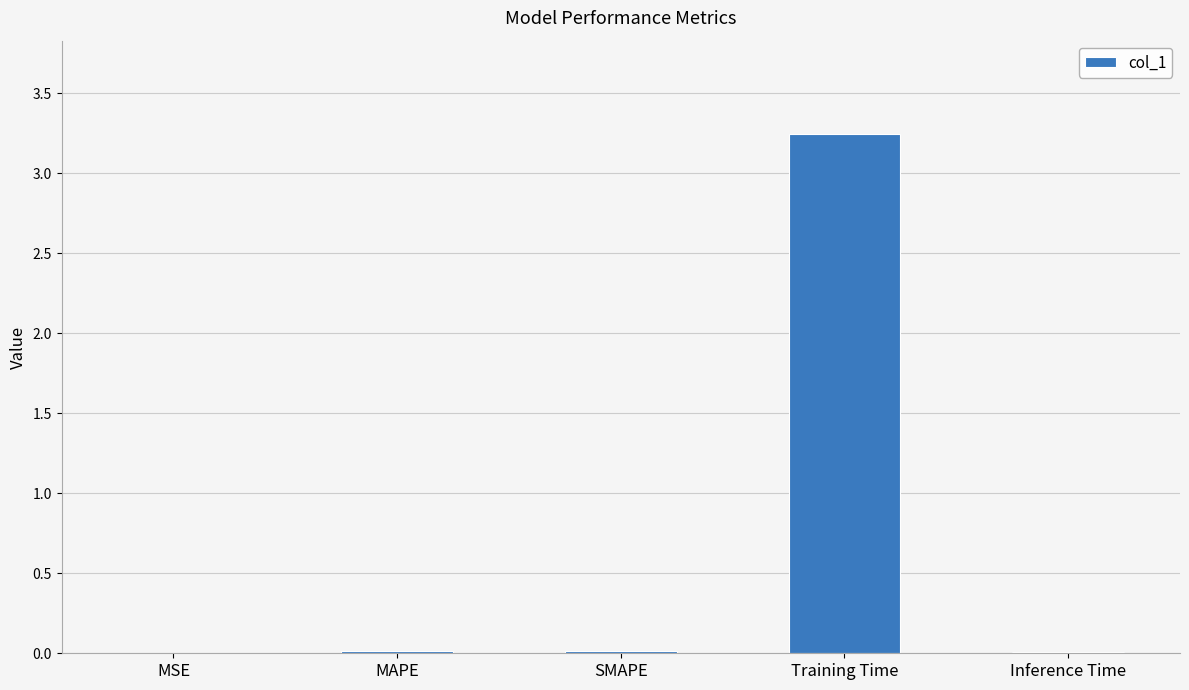

How many distinct data groups are displayed?

1